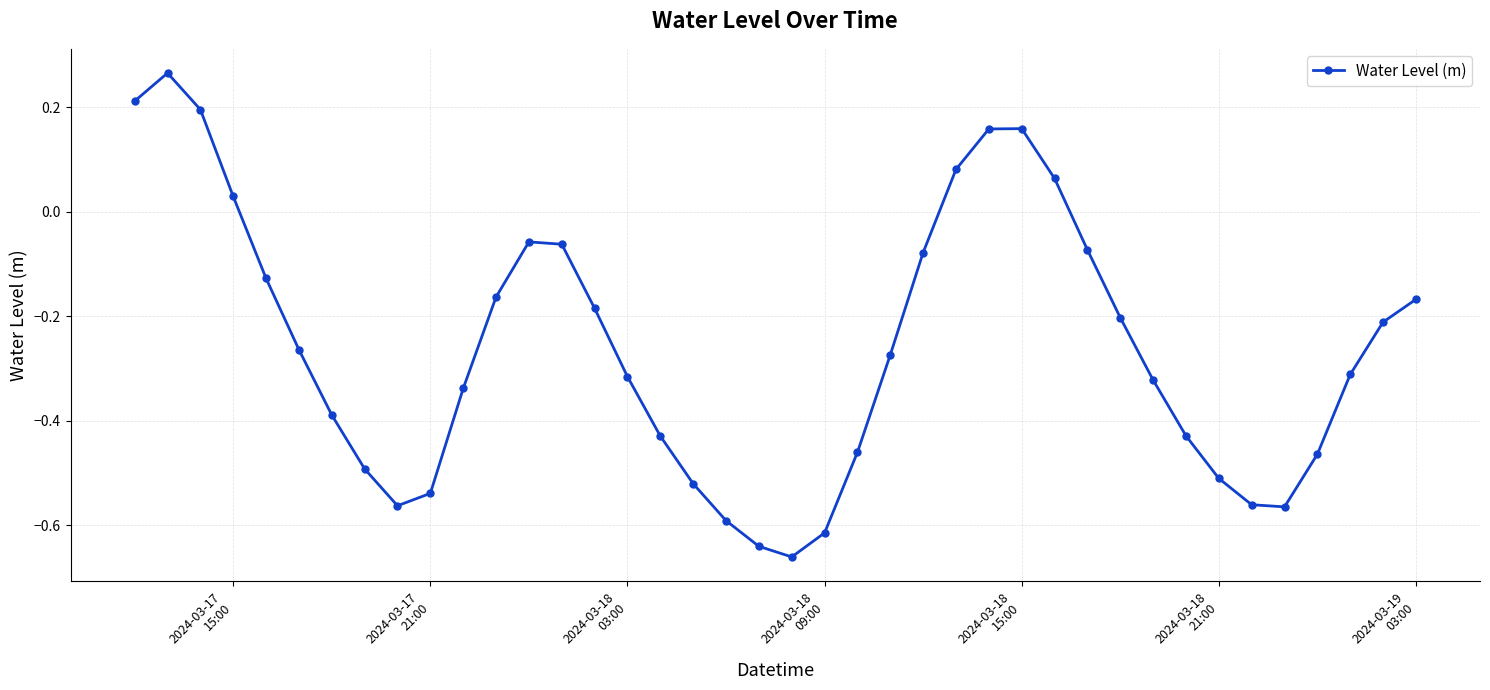

True or false: the data has more than 1 interior local peaks.

True